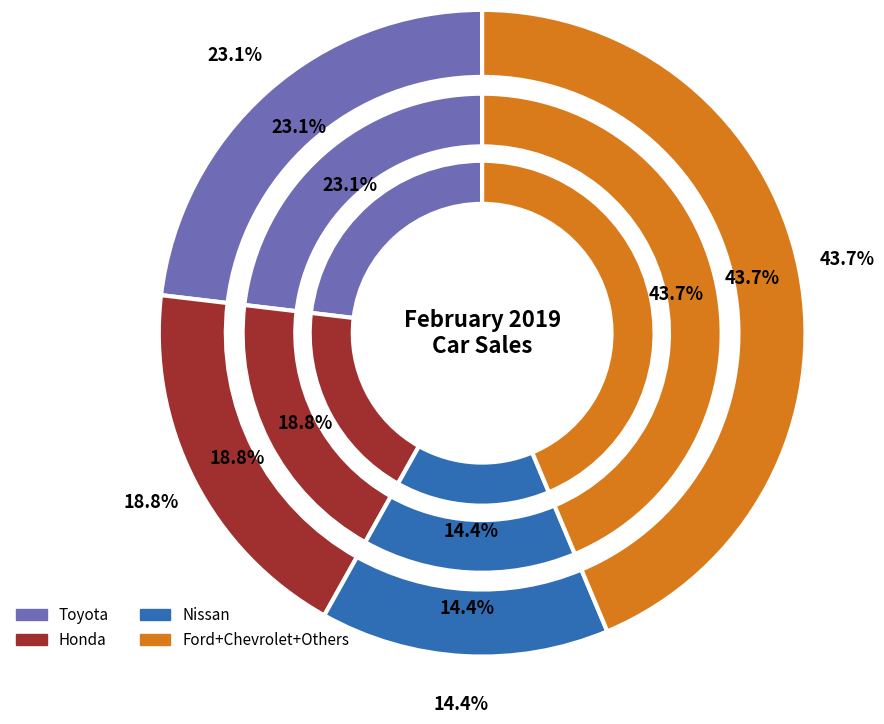

Combined, do Nissan and Tesla account for over 50%?

No